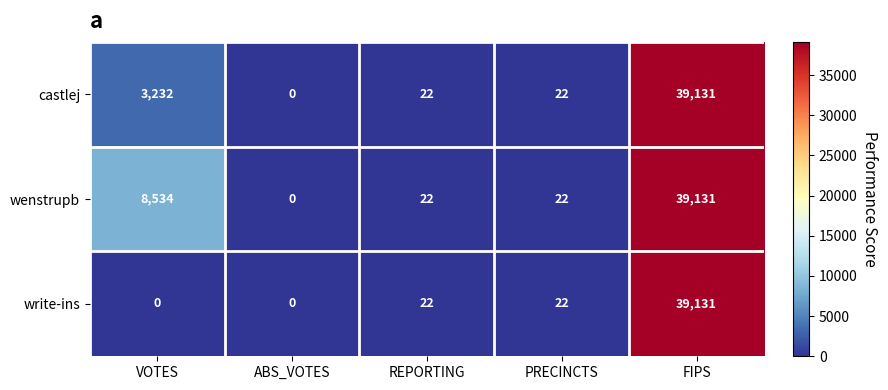

At which category is the sum across all series the highest?

FIPS